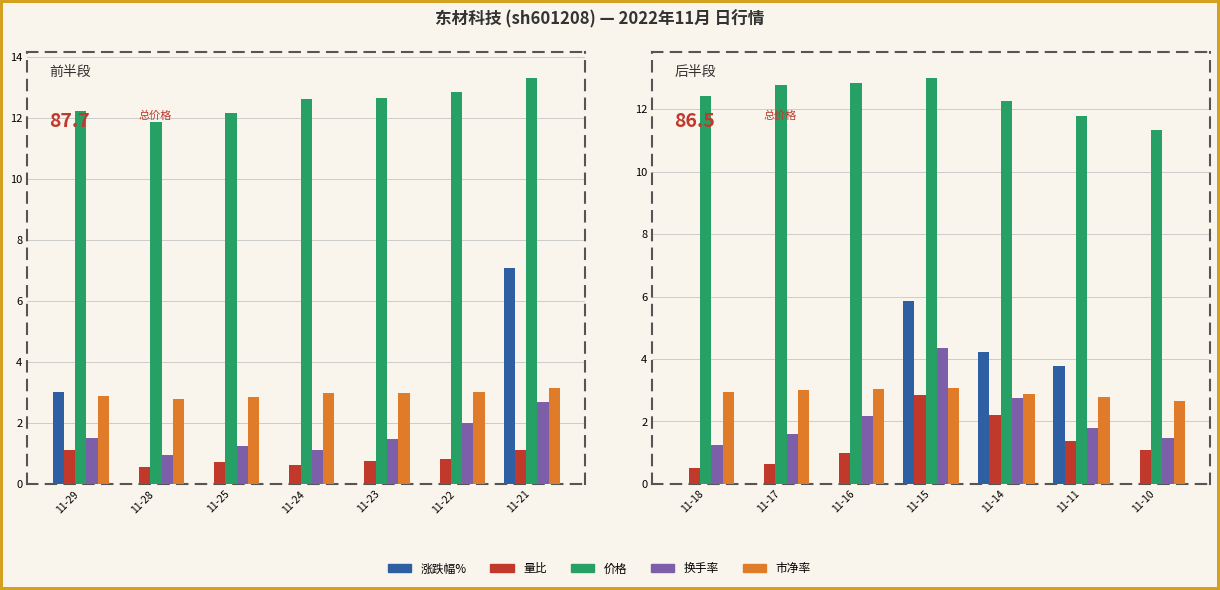

Rank the series by their maximum value, from lowest to highest.

量比, 市净率, 换手率, 涨跌幅%, 价格